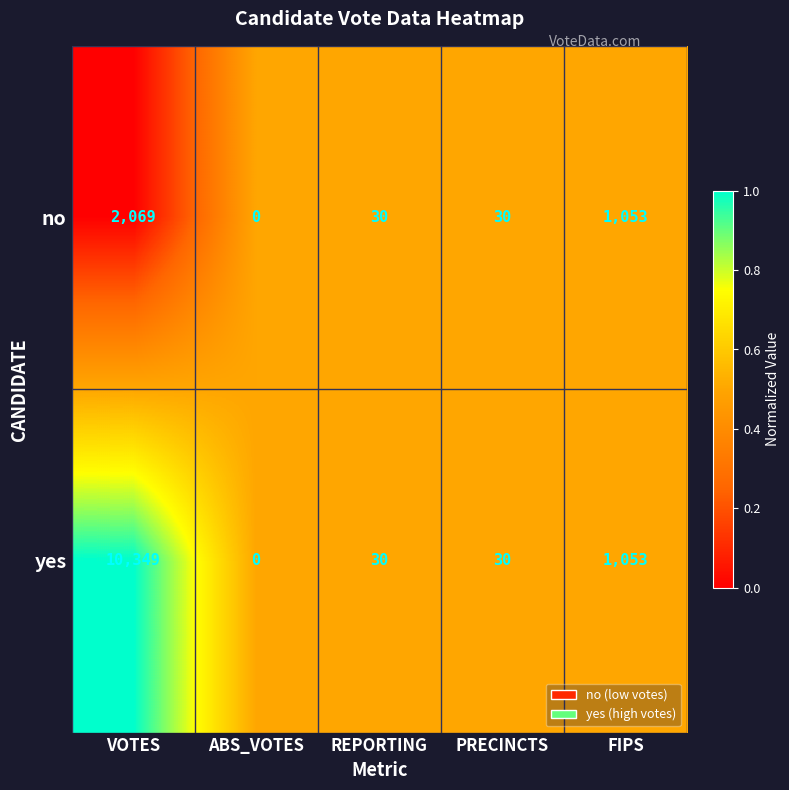

How many distinct data groups are displayed?

2